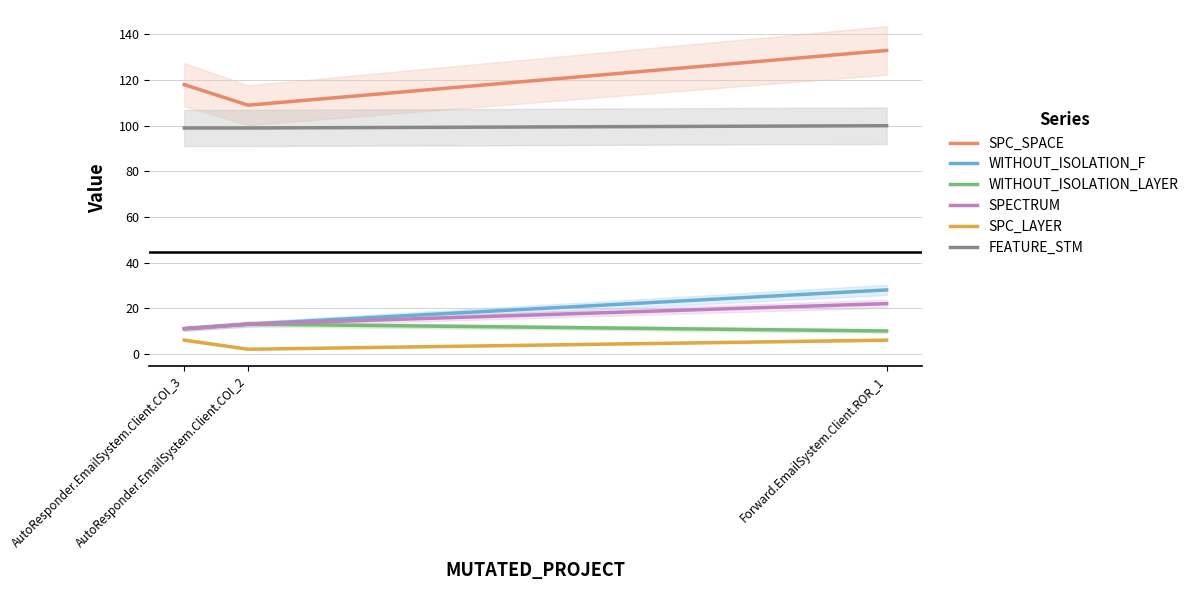

How many categories are shown in the chart?

3